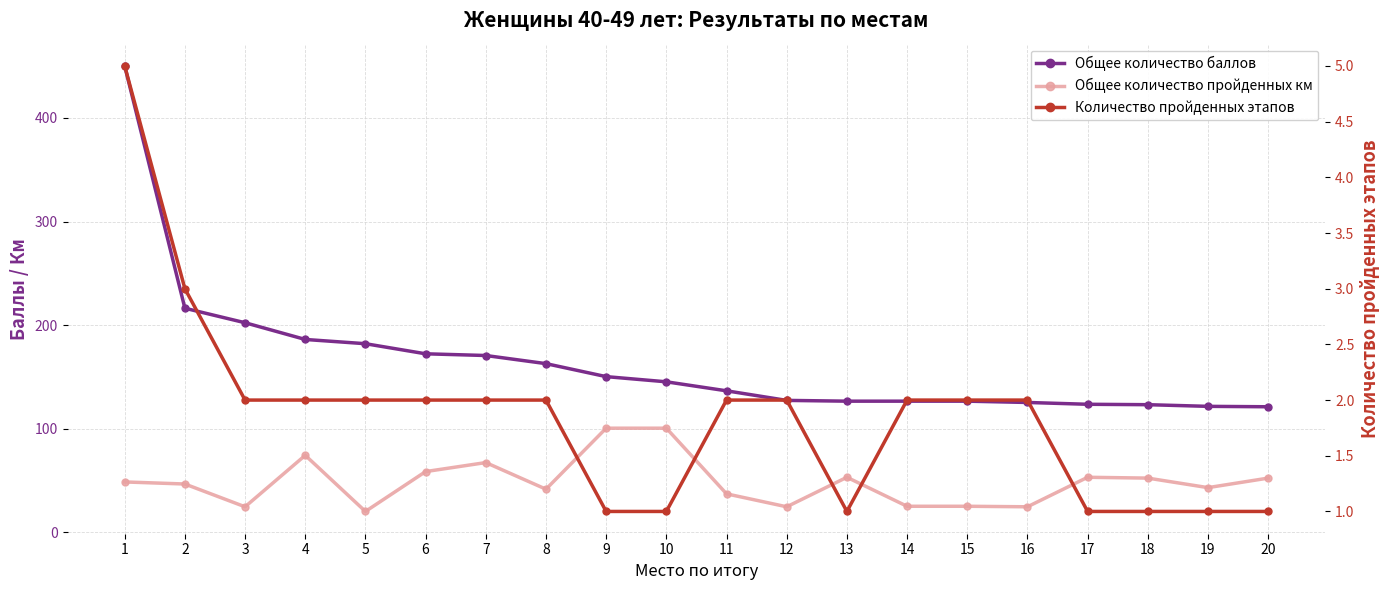

Which series has the largest range (max minus min)?

Общее количество баллов